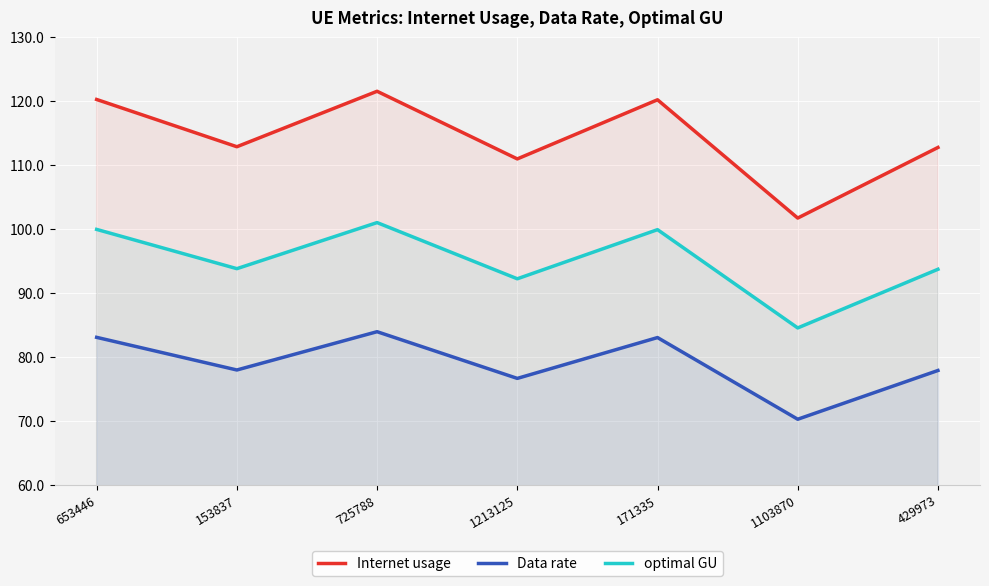

Is the value of optimal GU at 725788 greater than the value of Internet usage at 1103870?

No